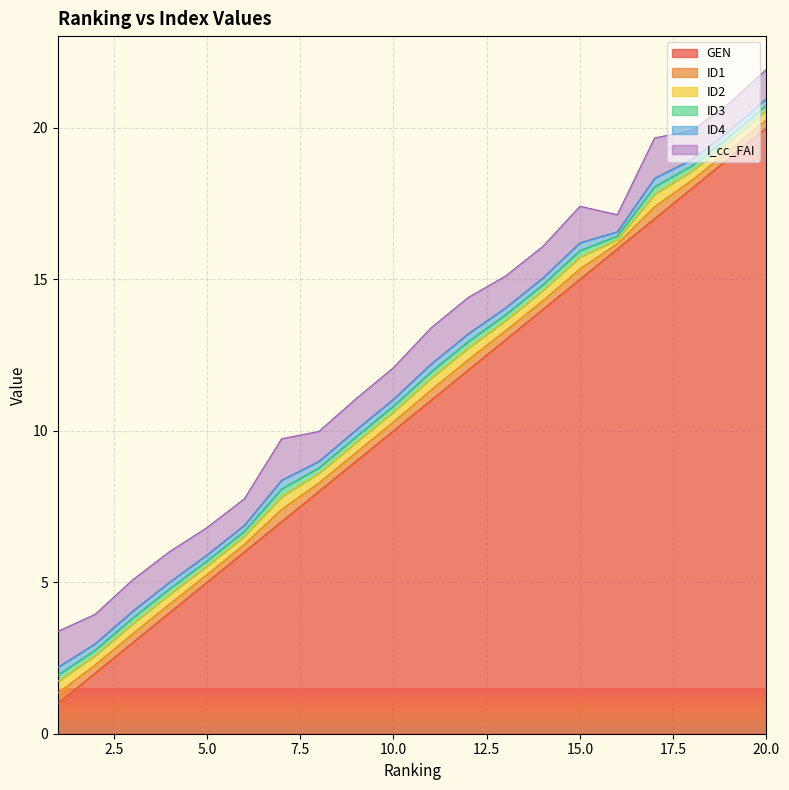

Which series has the largest total across all categories?

GEN